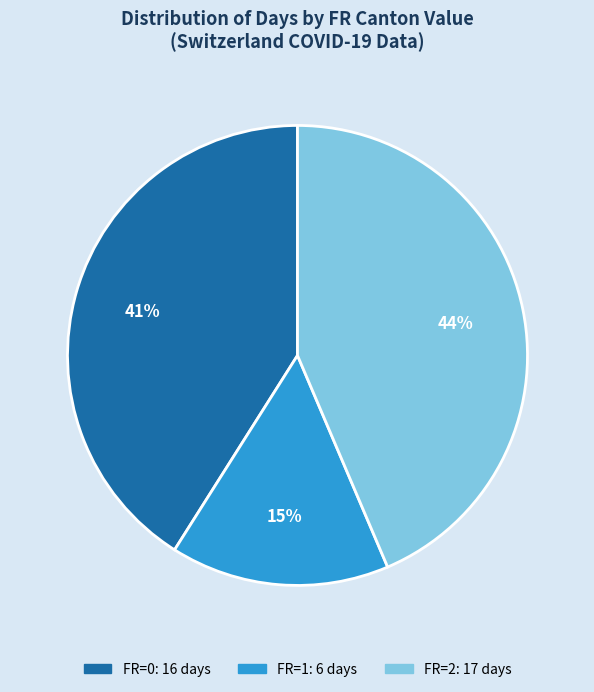

To the nearest percent, what is the average slice percentage?

33%